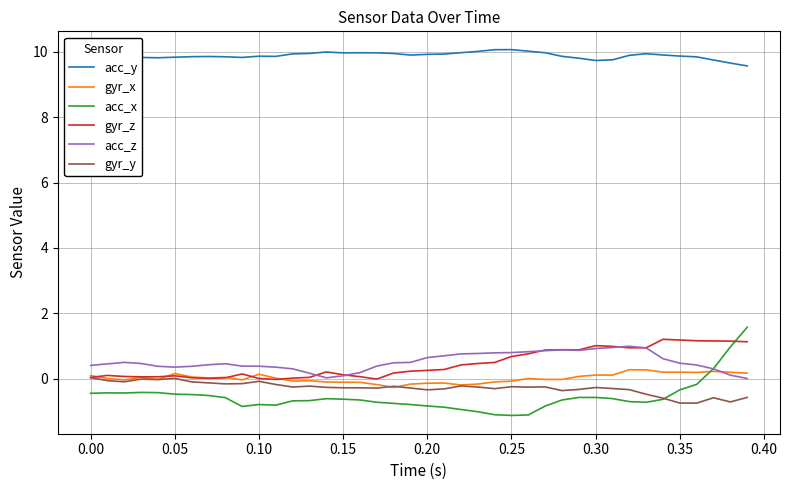

What is the lowest value of the gyr_x series?

-0.3